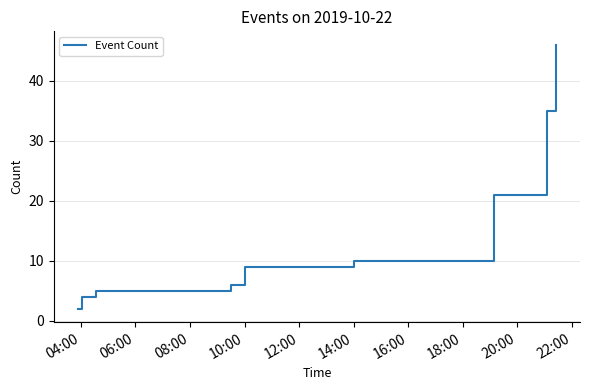

What is the greatest value displayed?

46